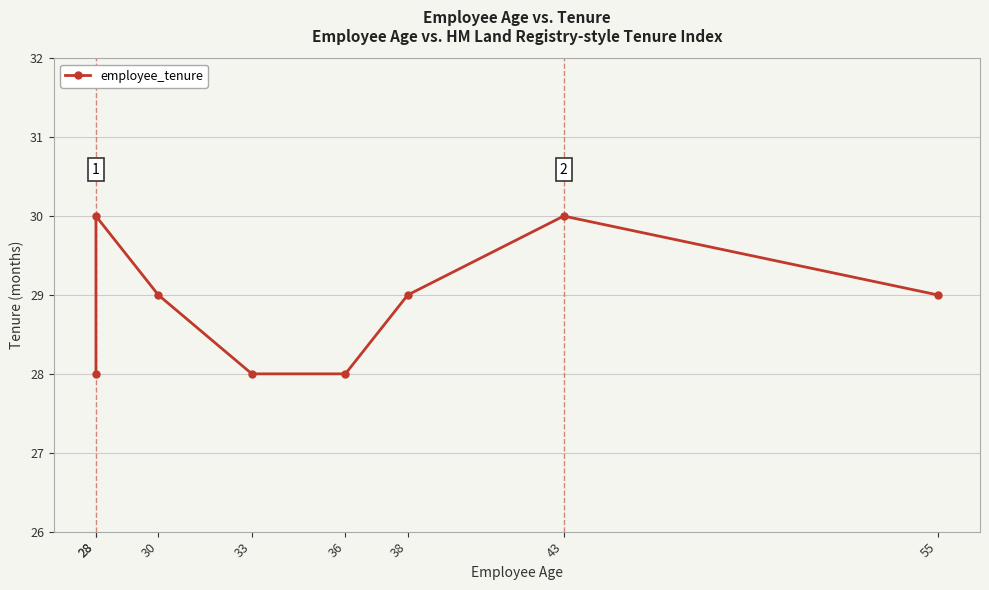

Is this an area chart (filled region under the line)?

No